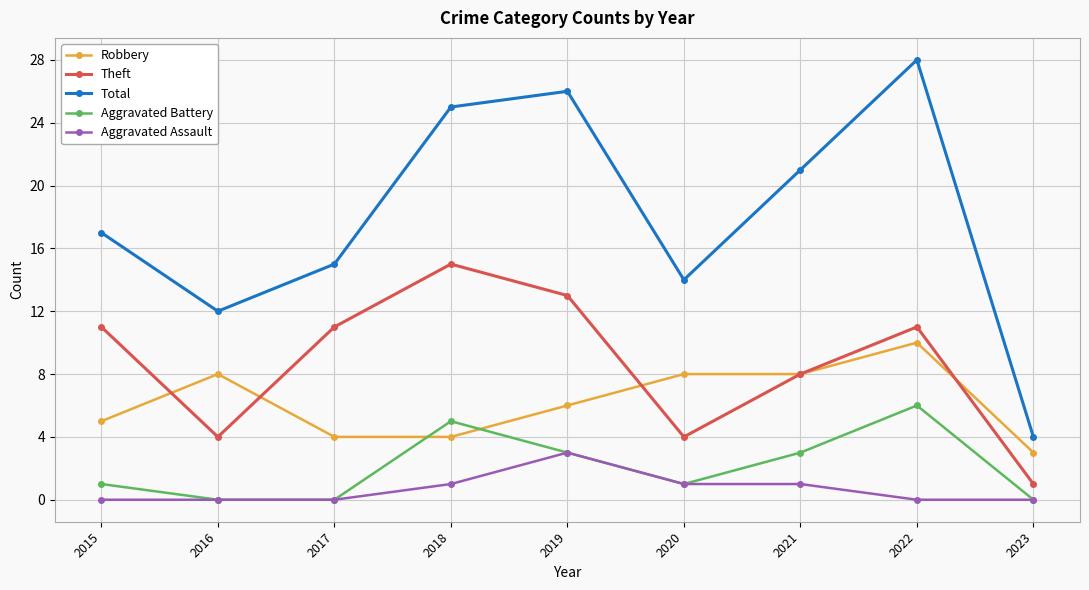

Does the chart display data point markers on the line(s)?

Yes